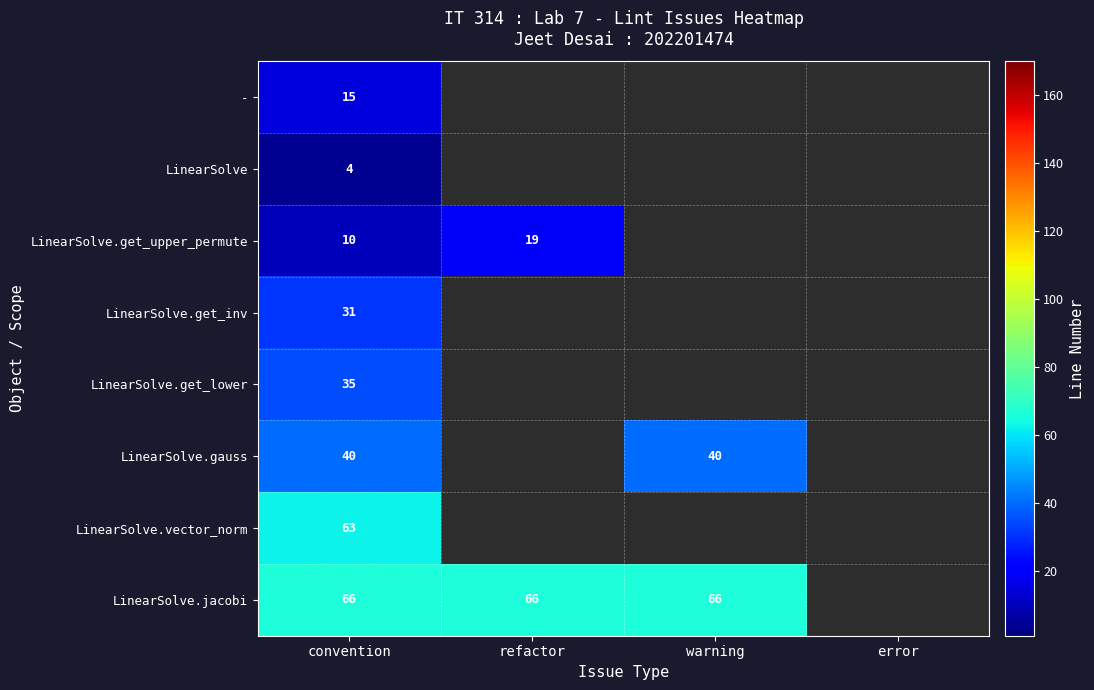

True or false: LinearSolve.jacobi has a value of 116 at warning.

False